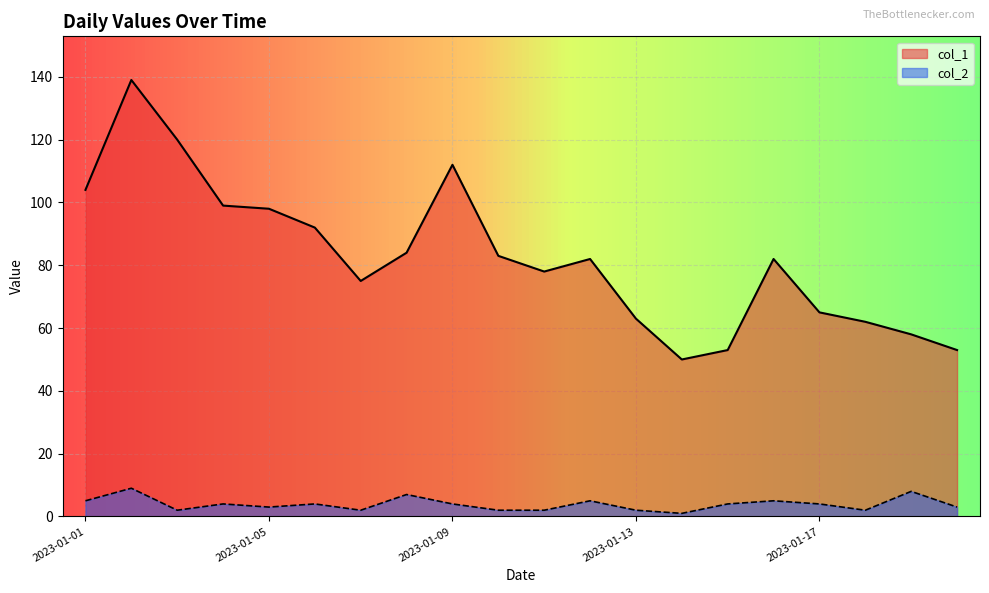

The col_2 series shows 1 at 2023-01-18. True or false?

False